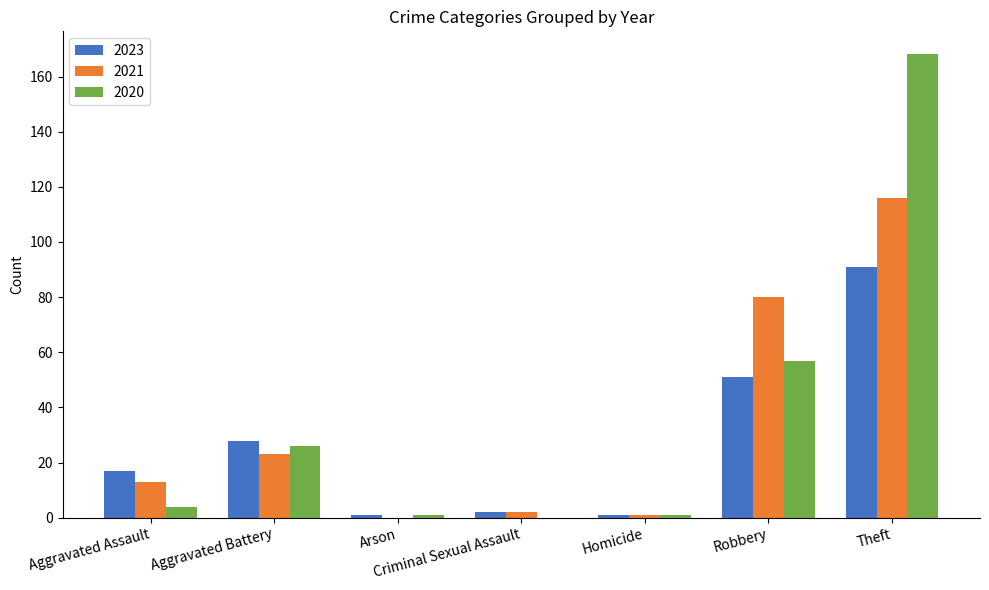

Is it true that 2021 equals 116 at Theft?

True